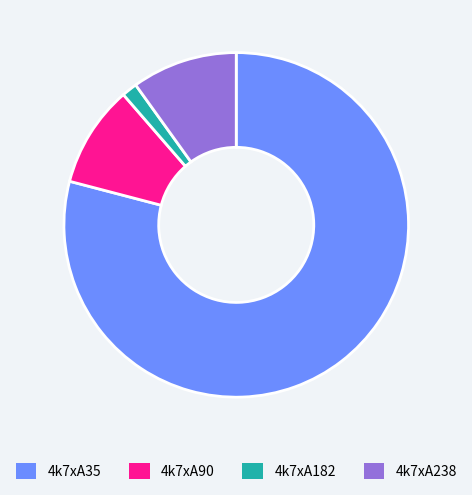

Count the number of slices in the pie.

4